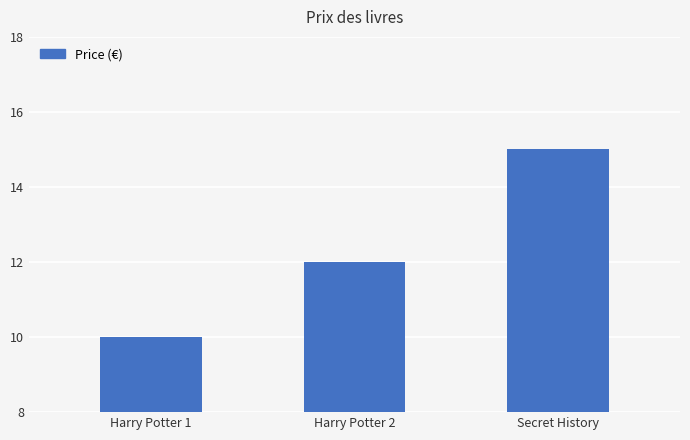

List the labels in order of value, smallest first.

Harry Potter 1, Harry Potter 2, Secret History